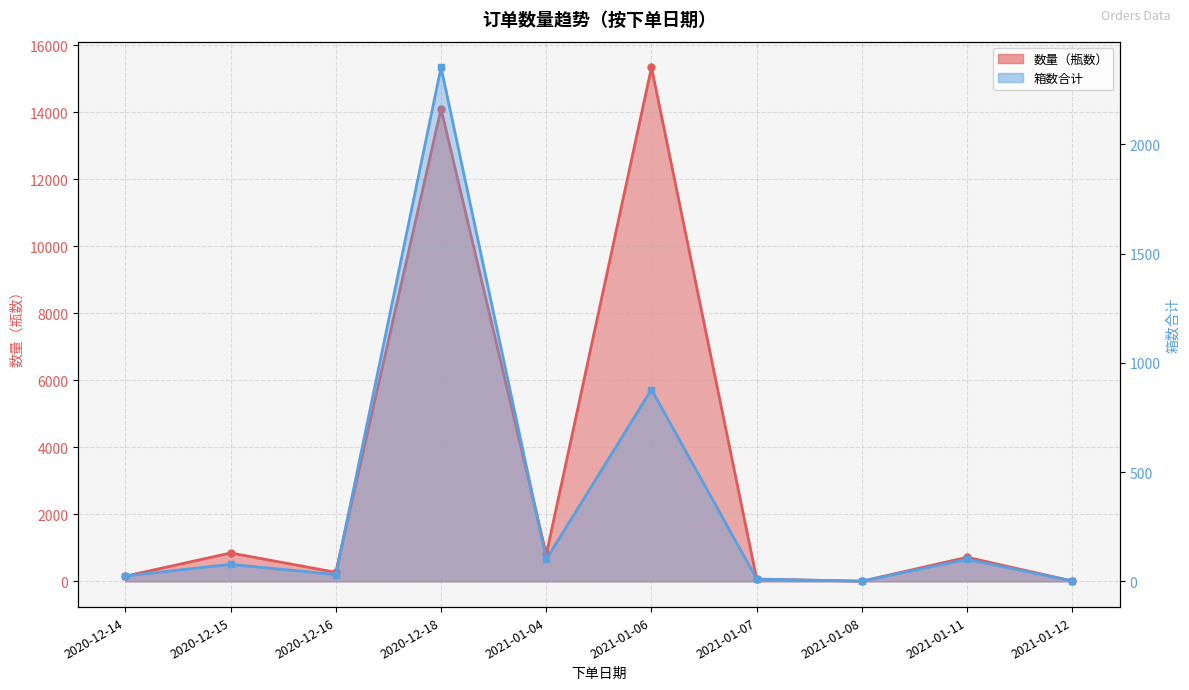

What is the value of the 数量（瓶数） point at the 8th from the left?

6